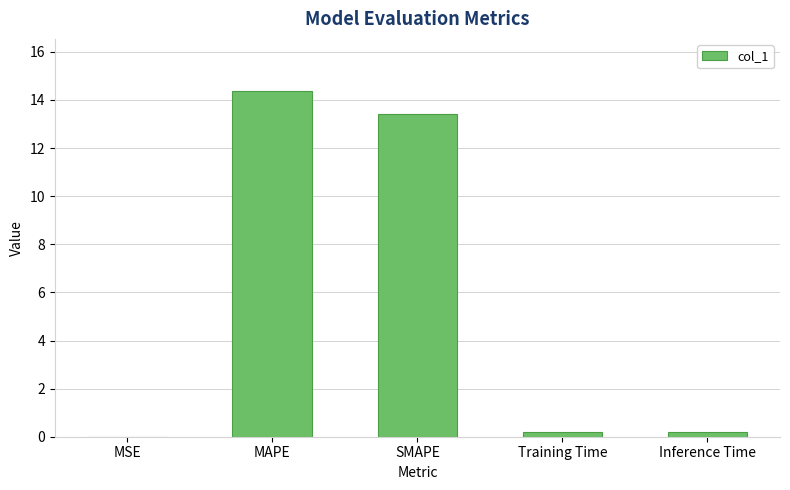

What value does the data have at Inference Time?

0.2